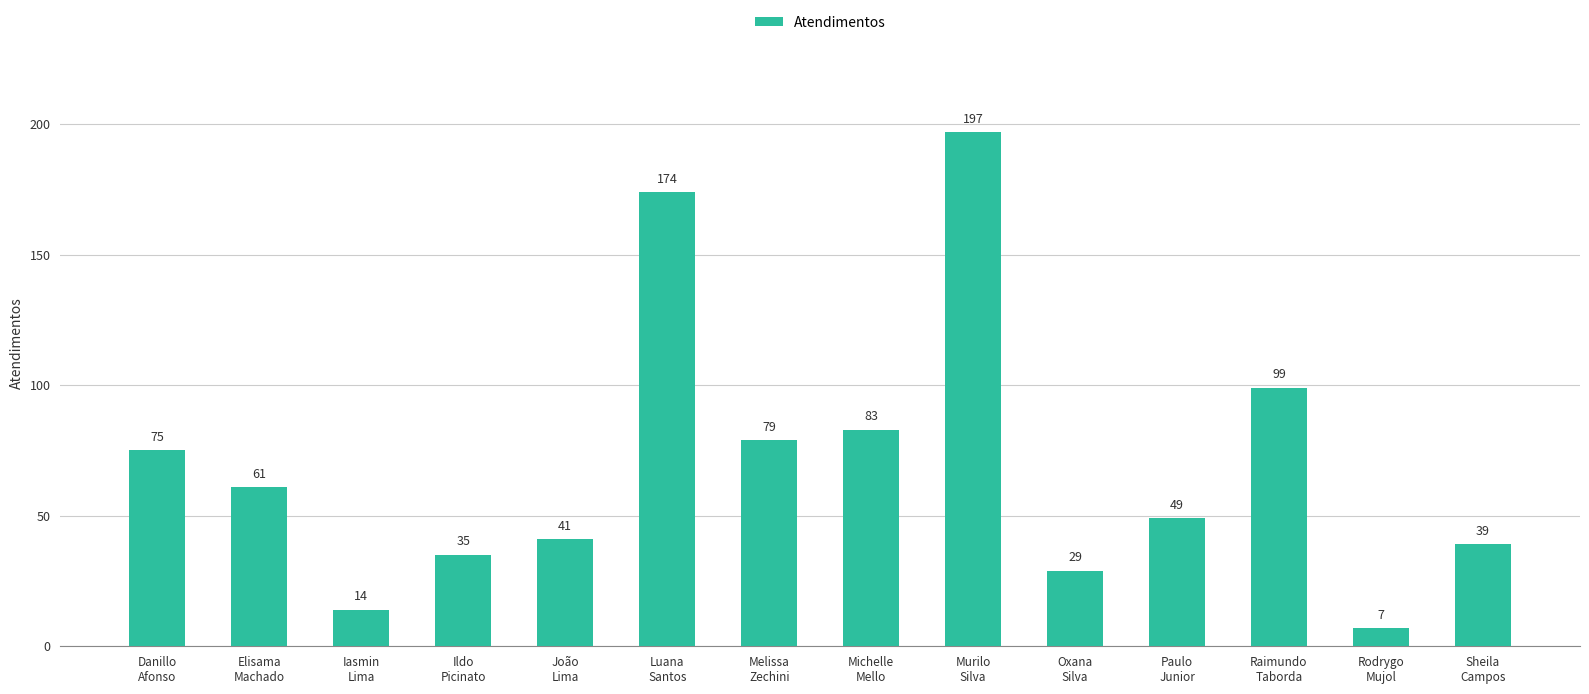

Are the bars horizontal?

No